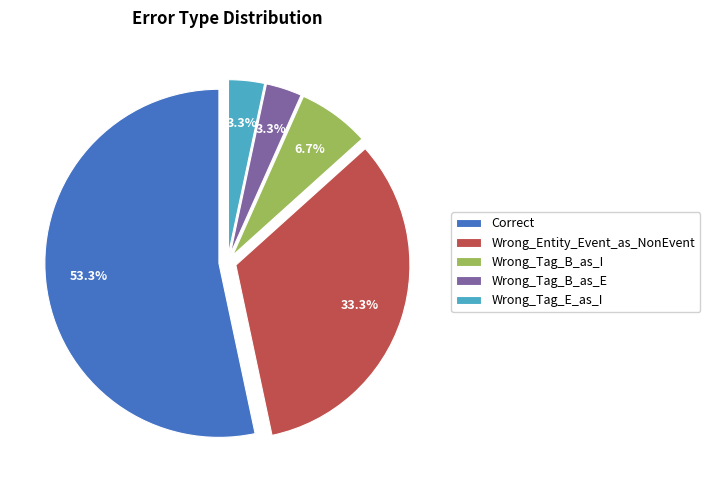

What is the ratio of the value at Wrong_Tag_B_as_E to the value at Wrong_Tag_B_as_I?

0.5